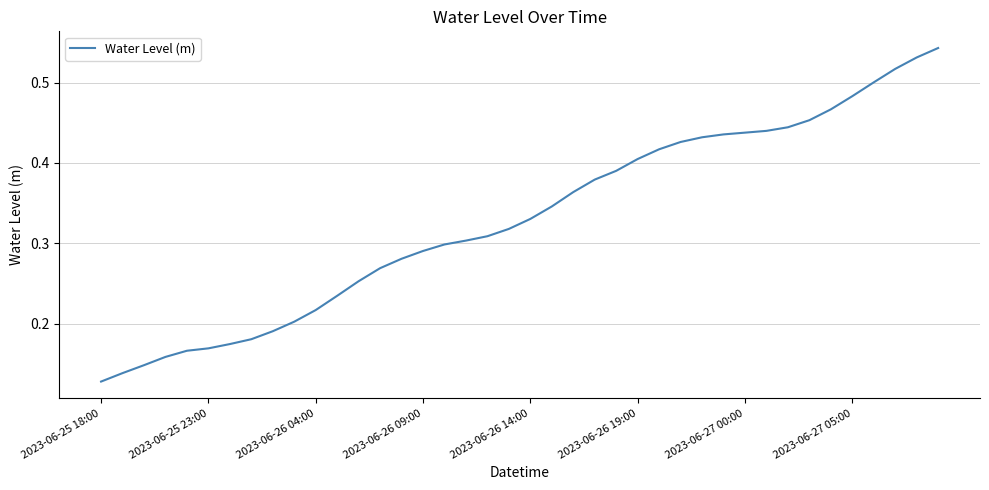

At which label is the value closest to 0?

2023-06-25 18:00